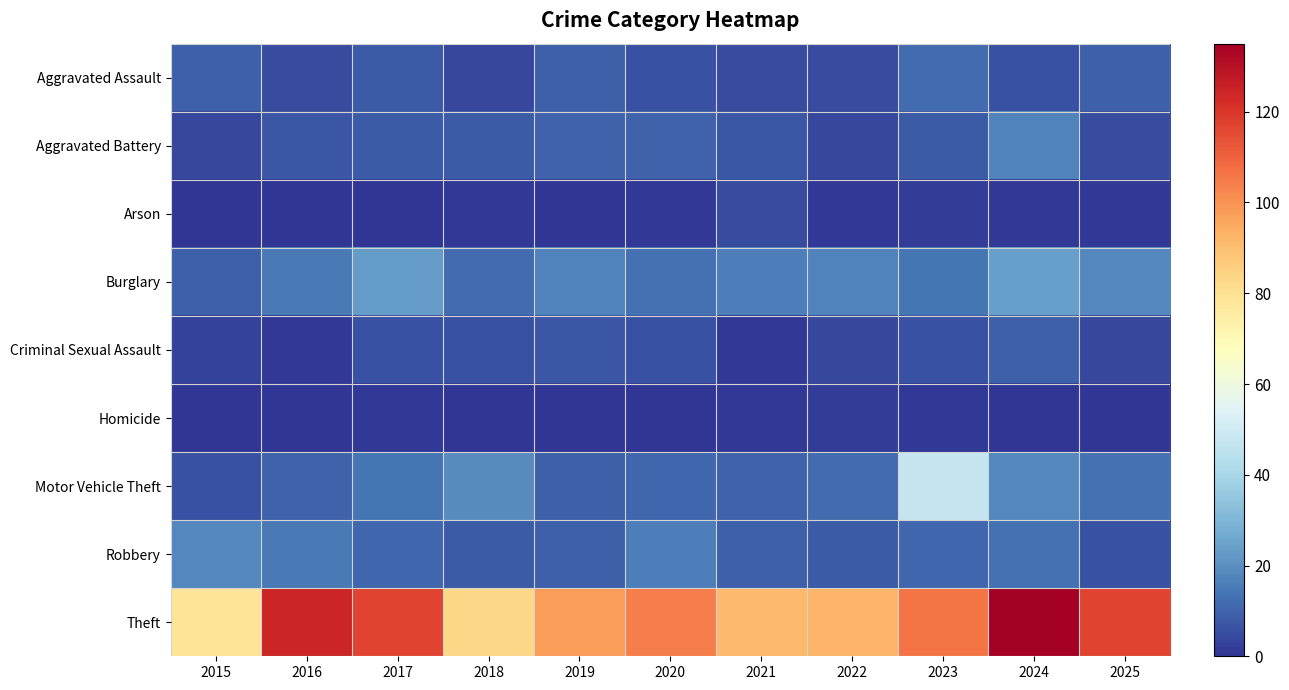

At how many categories does at least one series exceed 133?

1